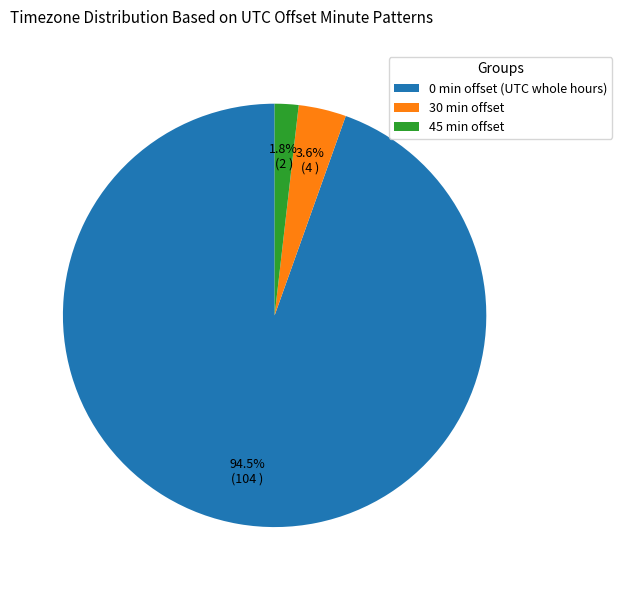

Which has a higher value, 0 min offset (UTC whole hours) or 45 min offset?

0 min offset (UTC whole hours)